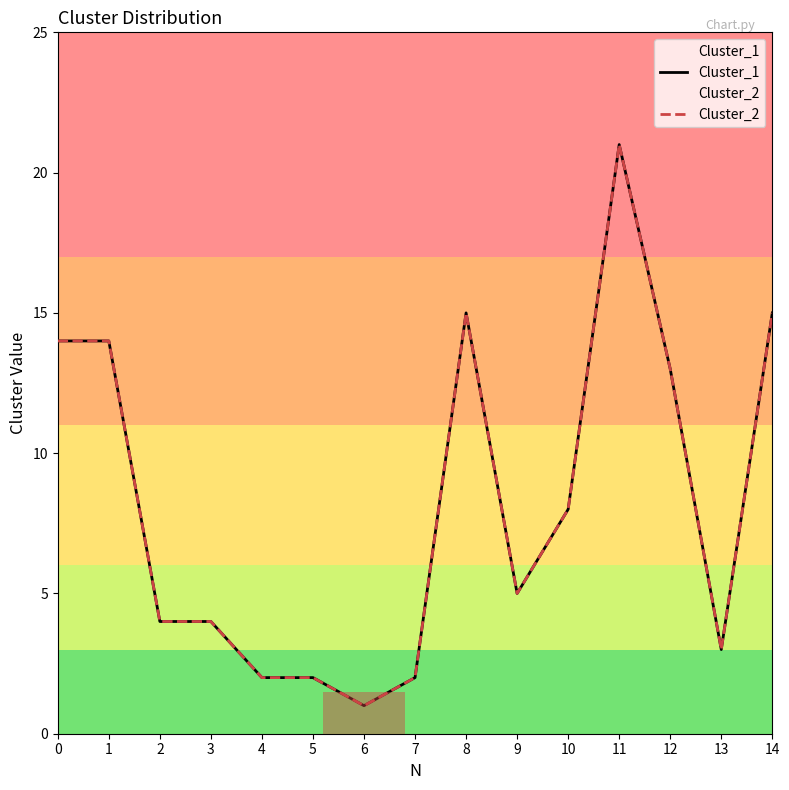

Is this an area chart (filled region under the line)?

No